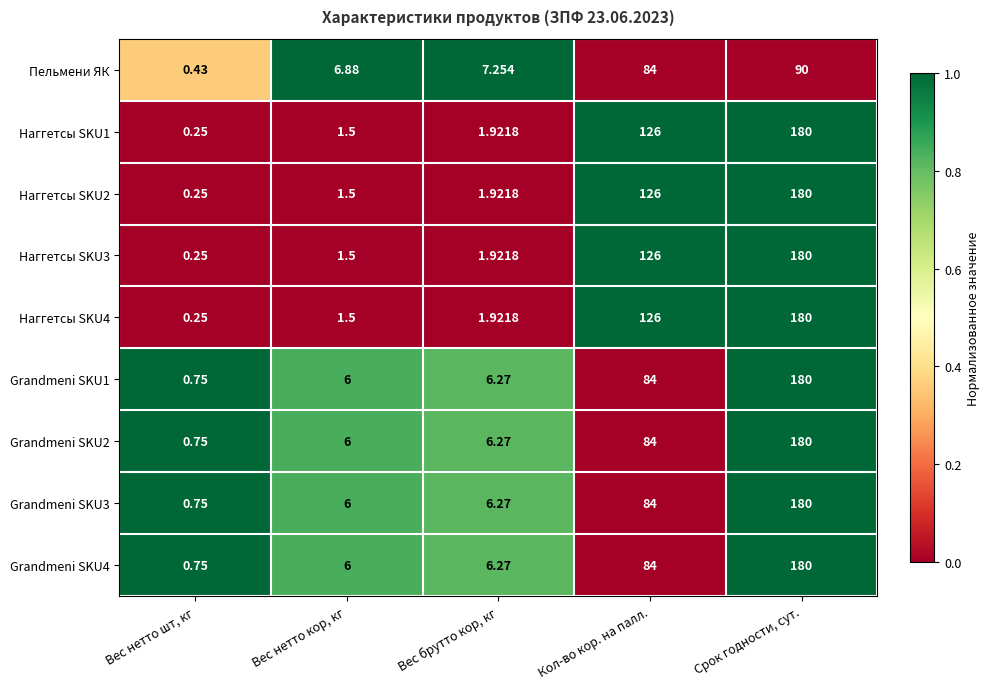

Where does the Наггетсы SKU3 series first go above 1?

Вес нетто кор, кг